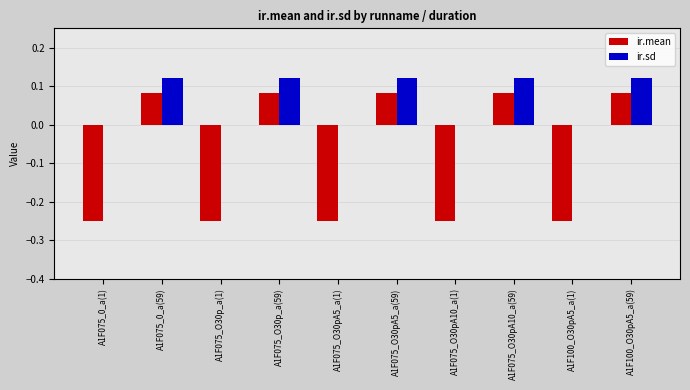

Which series changed the most between A1F075_O30pA5_a(1) and A1F075_O30pA5_a(59)?

ir.mean